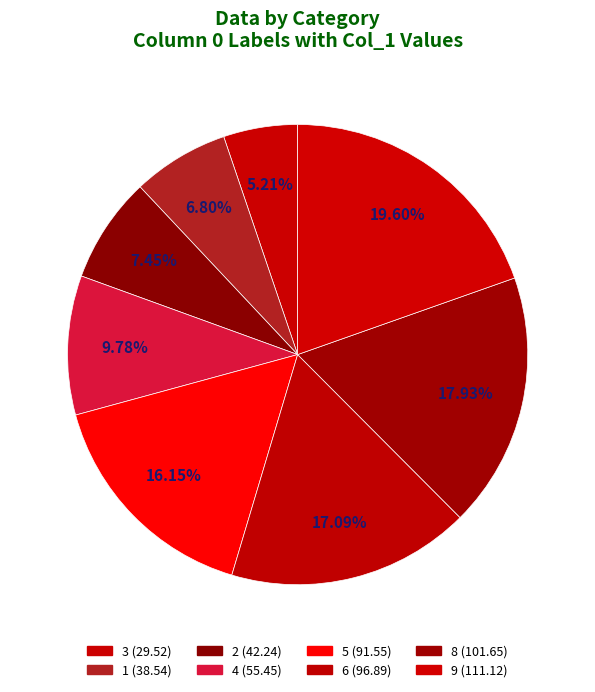

Approximately how many times larger is the value at 3 compared to 1?

0.8